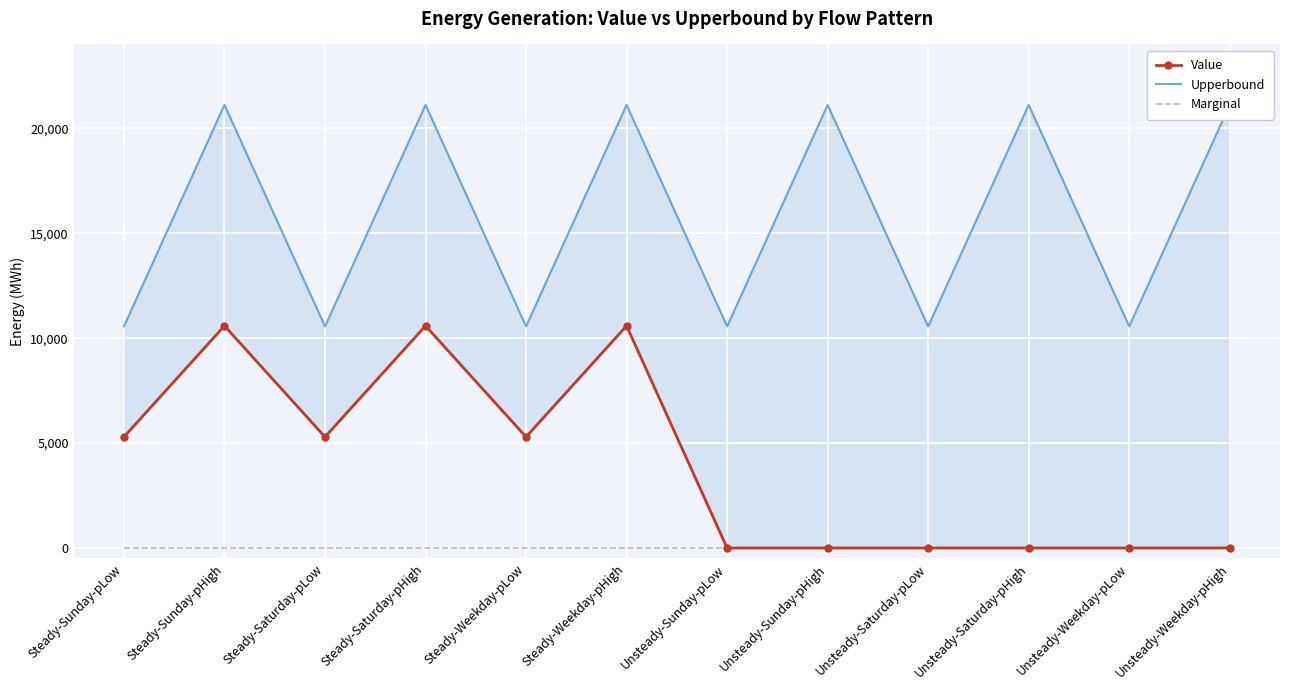

Which series has the largest range (max minus min)?

Value